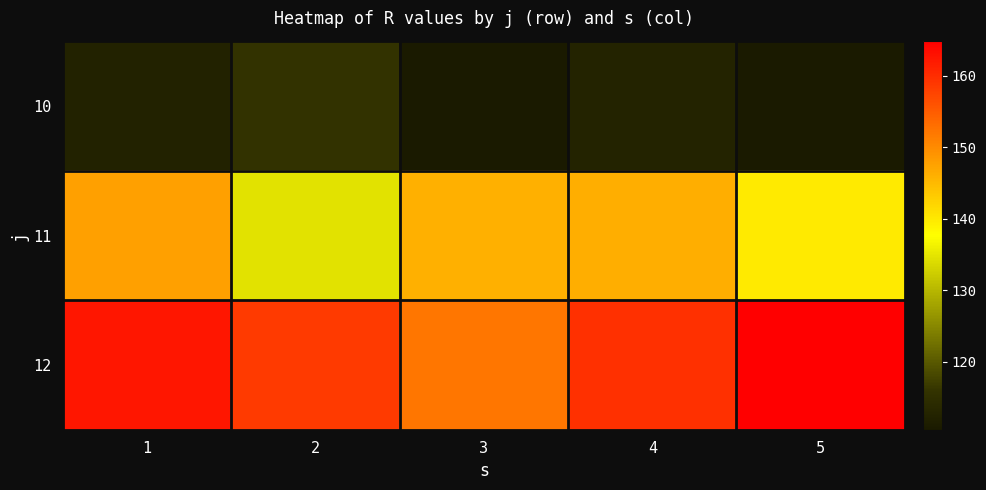

Which label corresponds to the largest value in the chart?

5